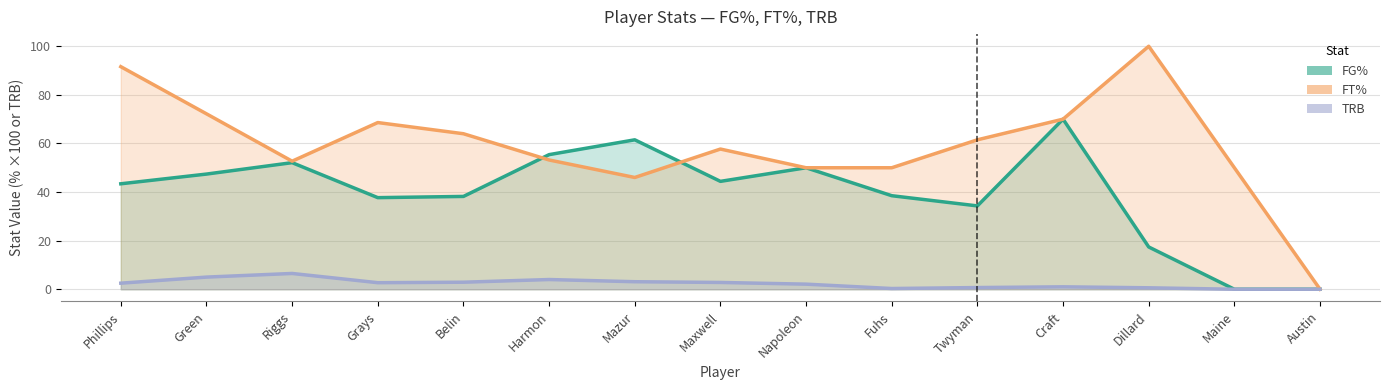

What is the value of the FT% point at the 11th from the left?

61.5